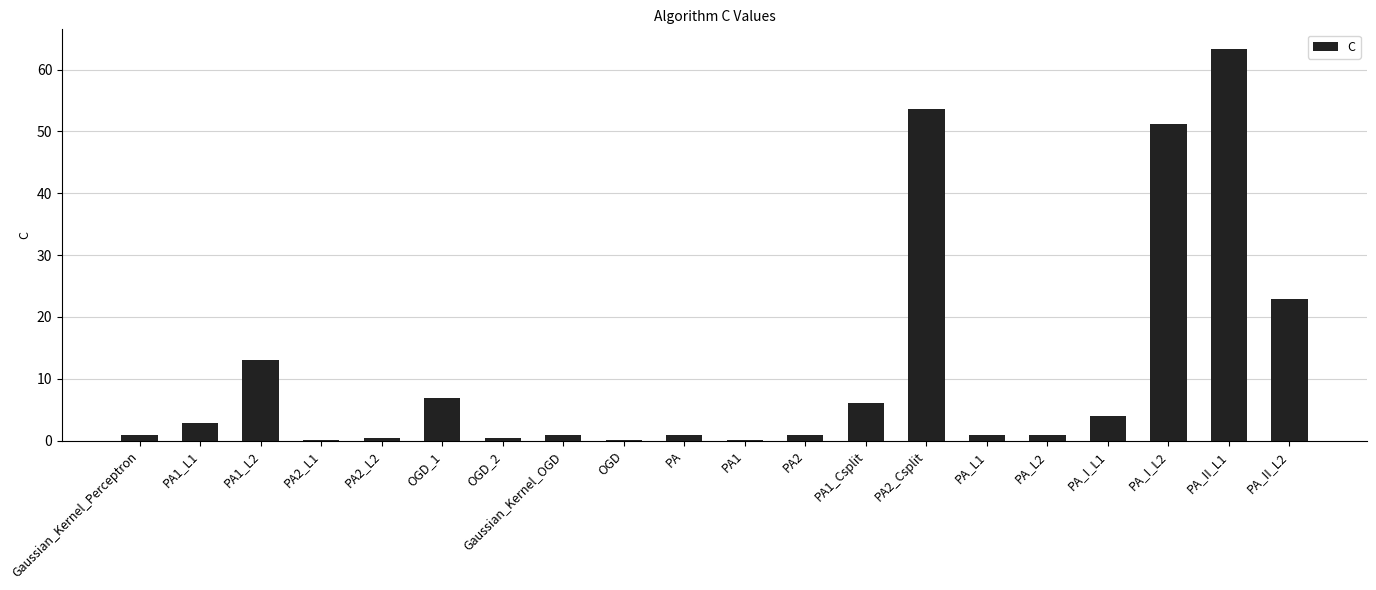

What is the maximum value shown in the chart?

63.3